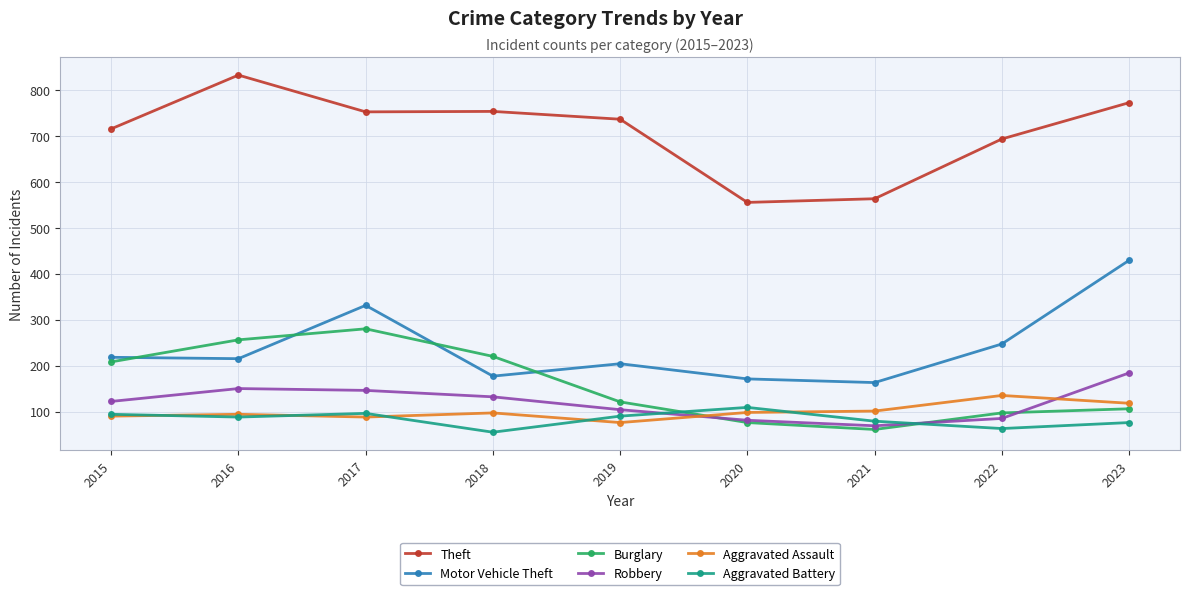

Is it true that Theft equals 1278 at 2016?

False